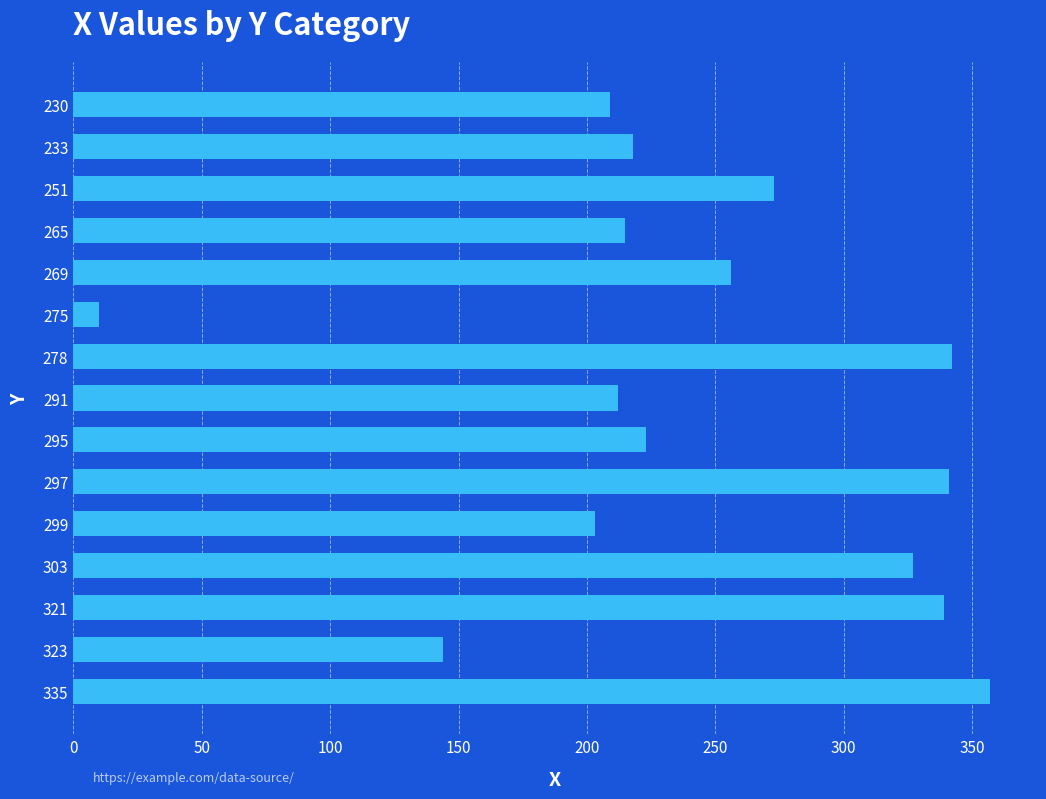

True or false: the data shows 333 at 265.

False